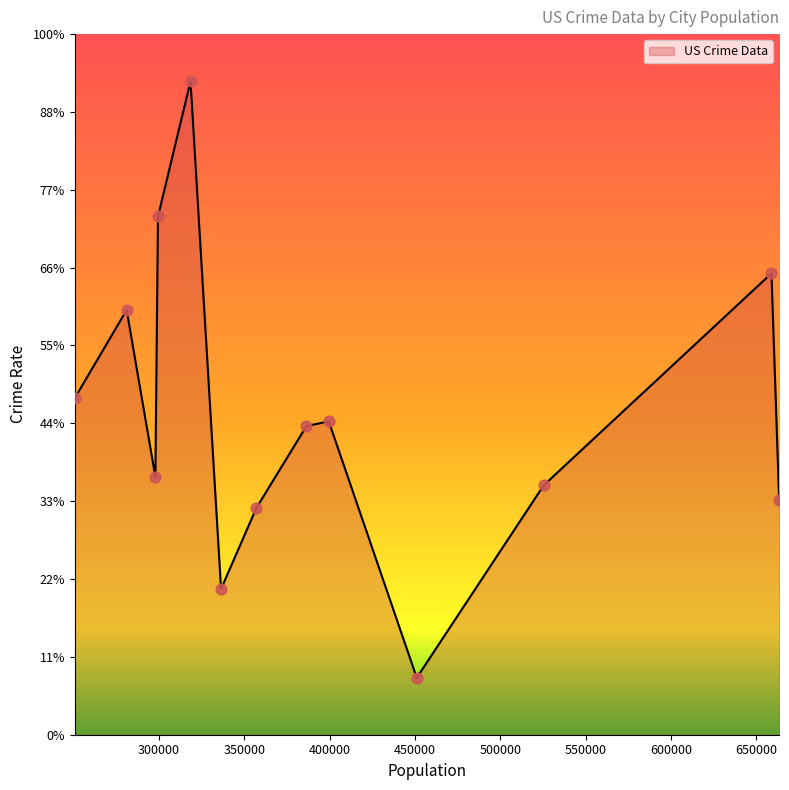

Is this an area chart (filled region under the line)?

Yes